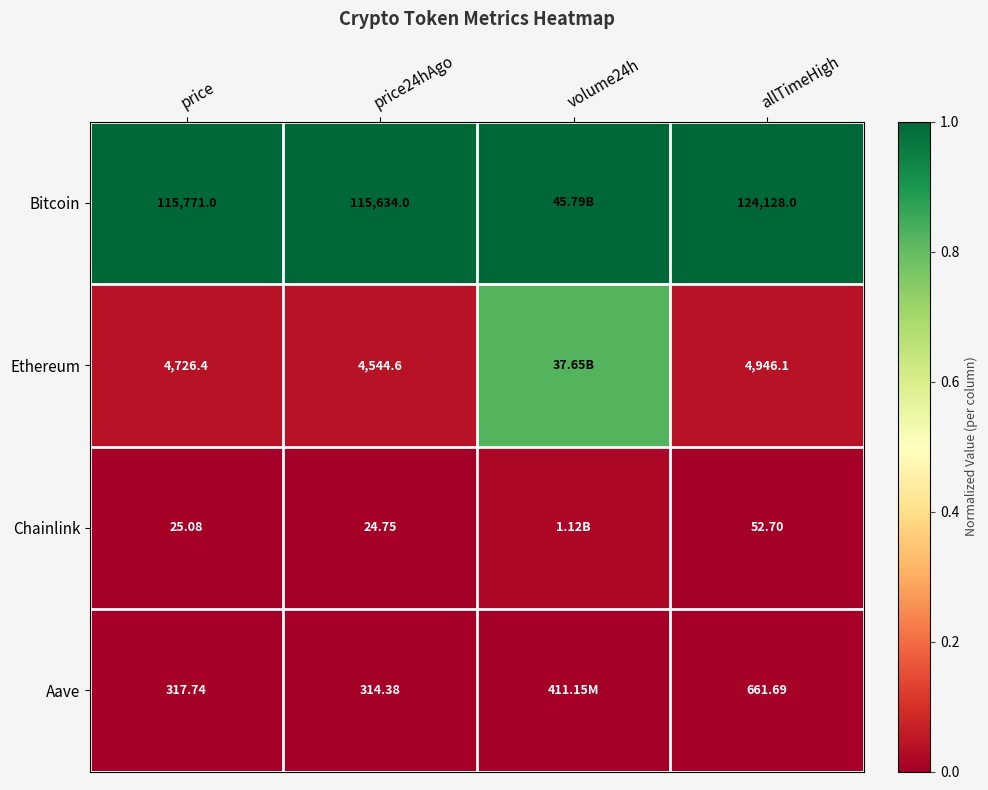

Which series changed the most between price and allTimeHigh?

Bitcoin